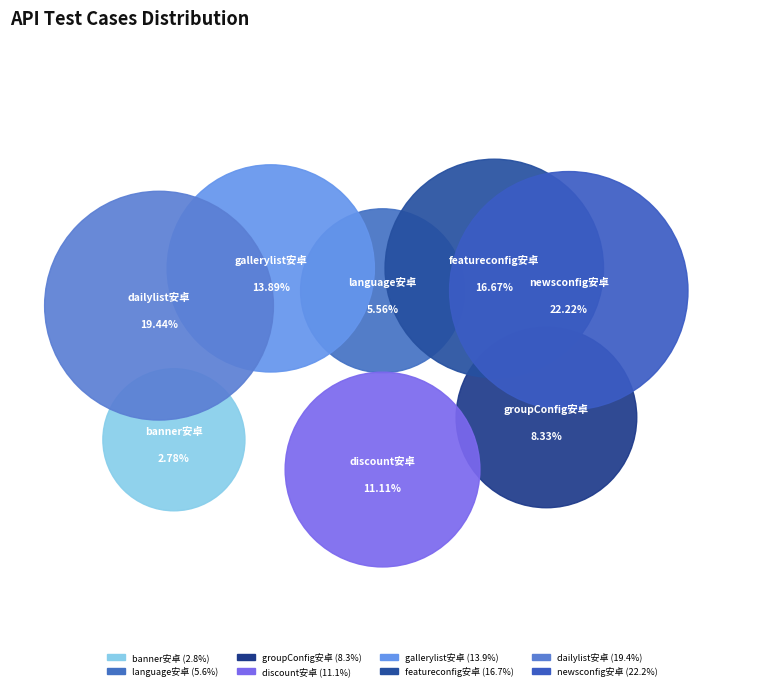

The newsconfig安卓接口正常访问 slice represents 29% of the pie. True or false?

False